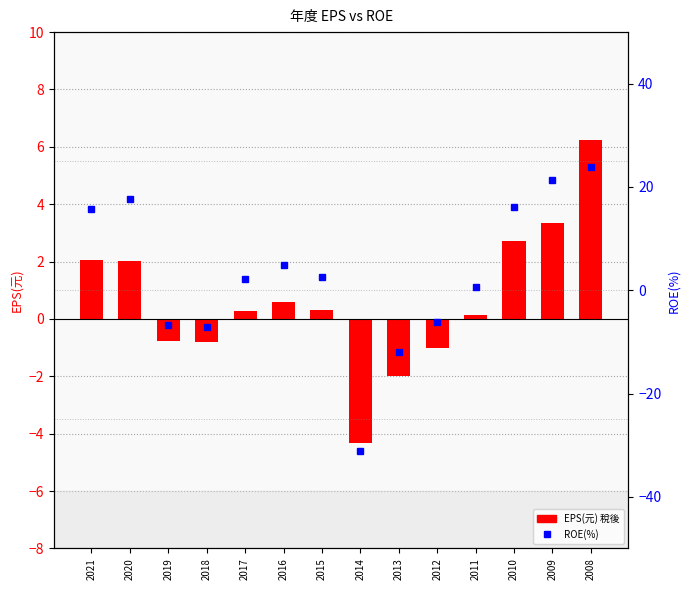

Which series has the widest spread of values?

ROE(%)